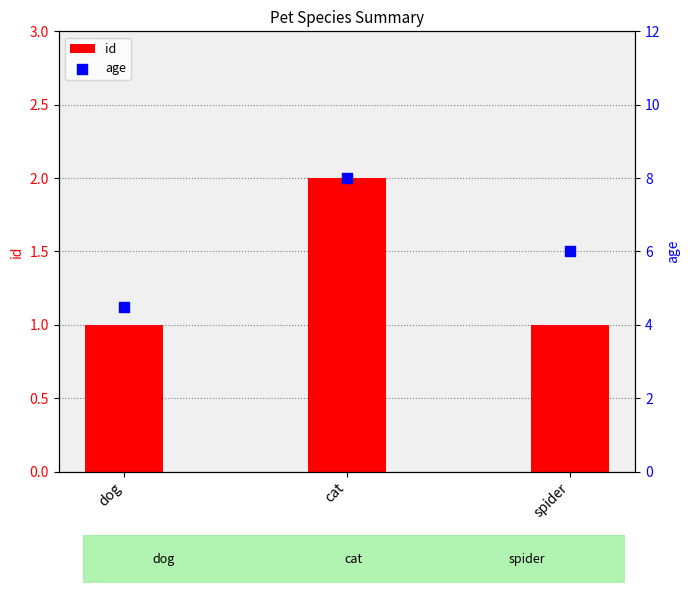

Which series reaches the minimum Y coordinate?

id